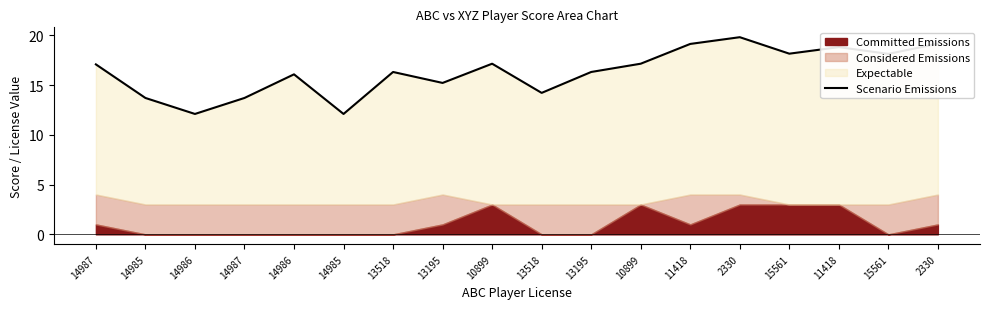

What is the greatest value displayed?

19.8